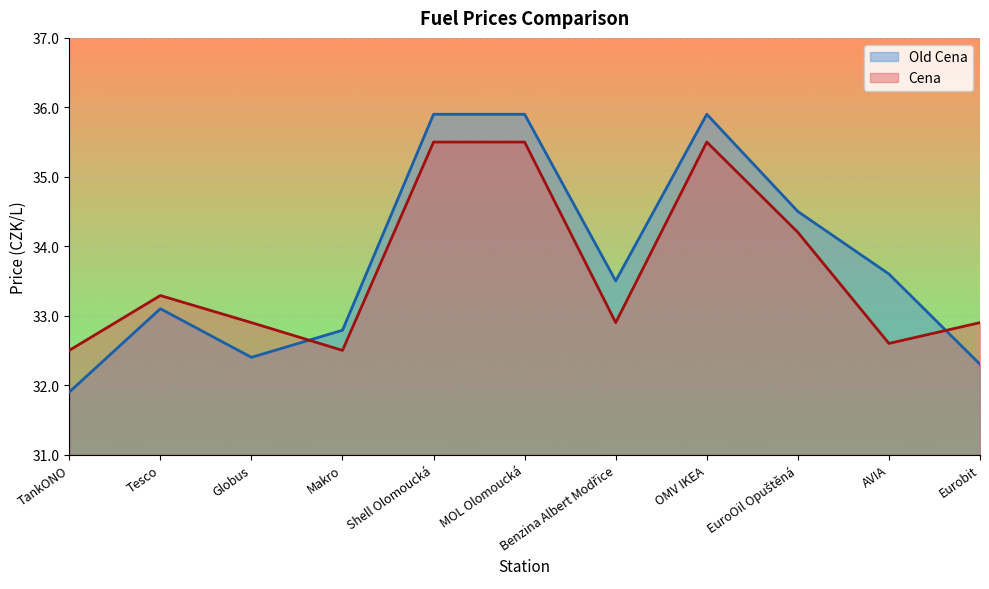

Count the Cena values in the range 32 to 35.

8